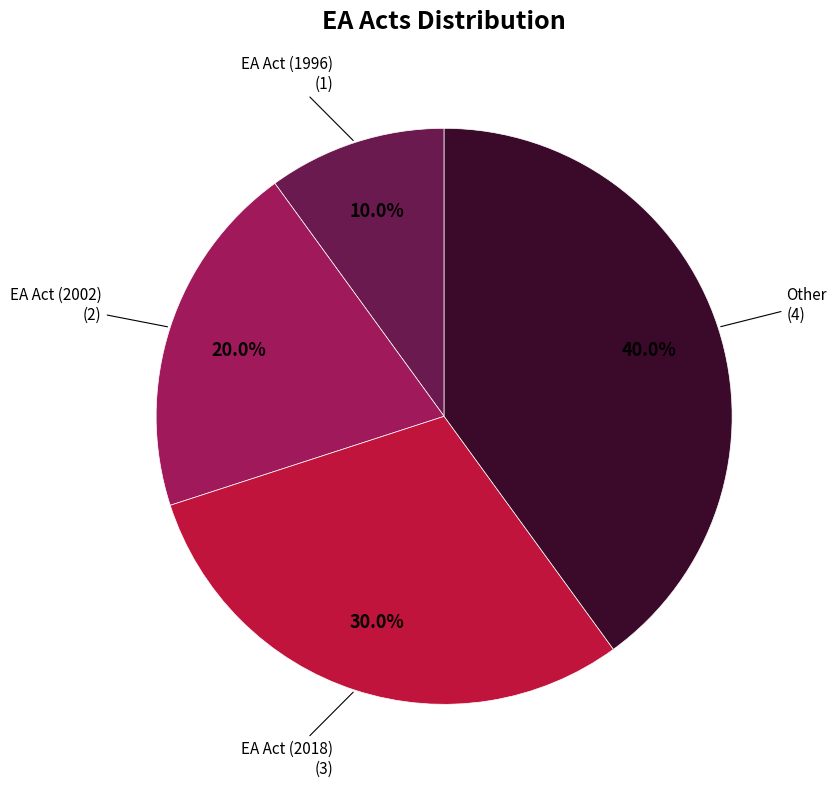

Is there any slice that represents more than half of the pie?

No